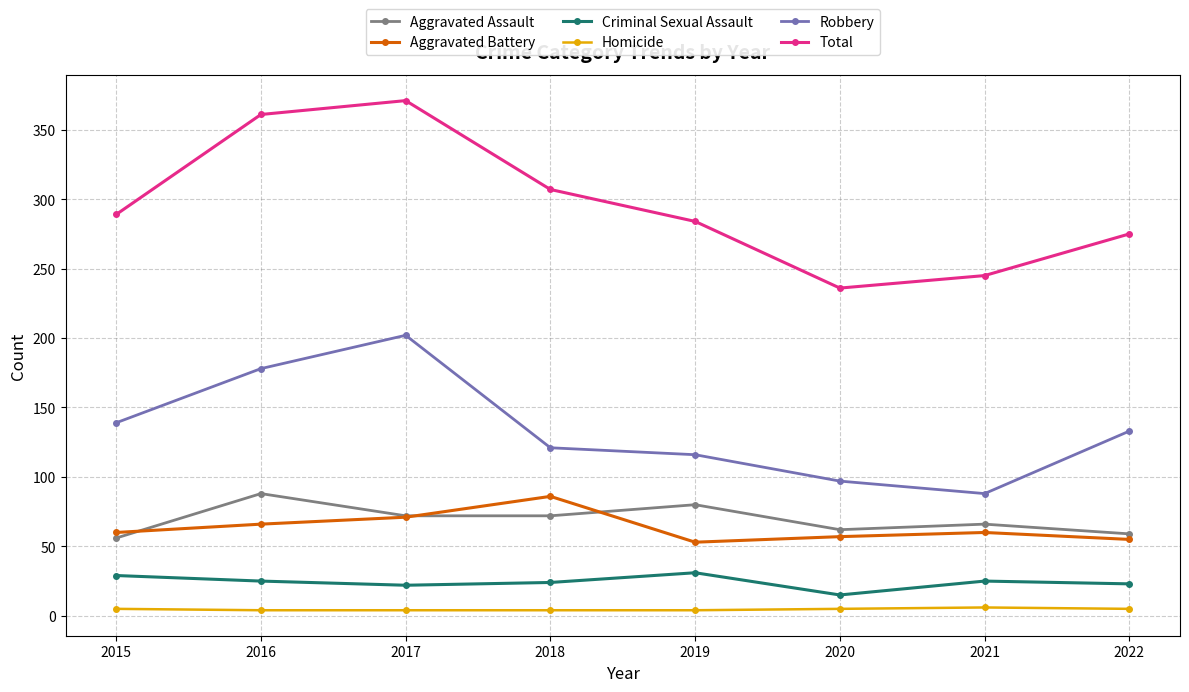

Which series has the largest total across all categories?

Total